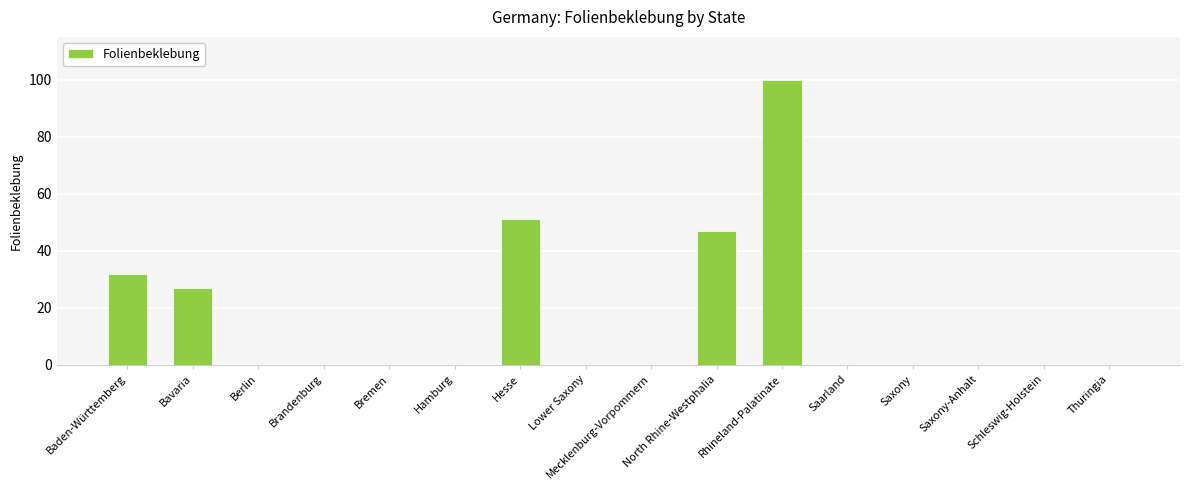

At which label is the value closest to 50?

Hesse